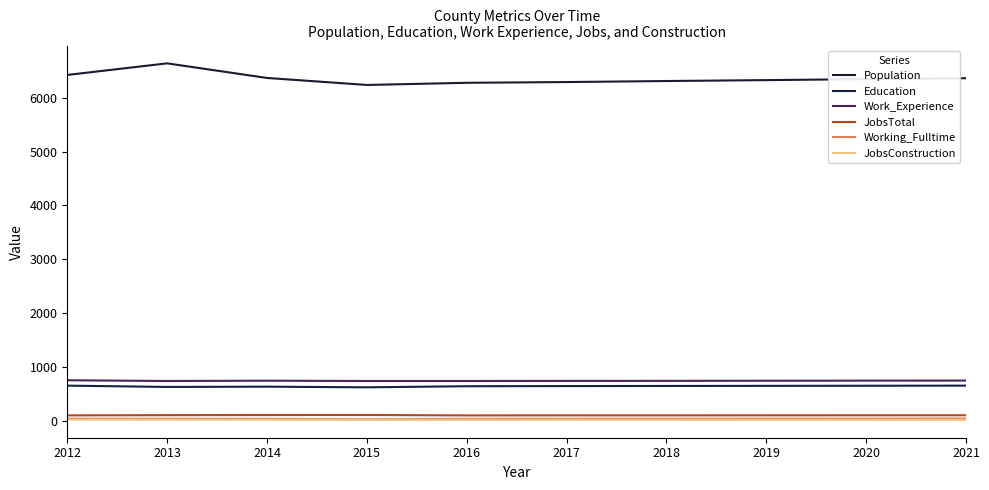

What is the approximate value of JobsTotal at 2012?

102